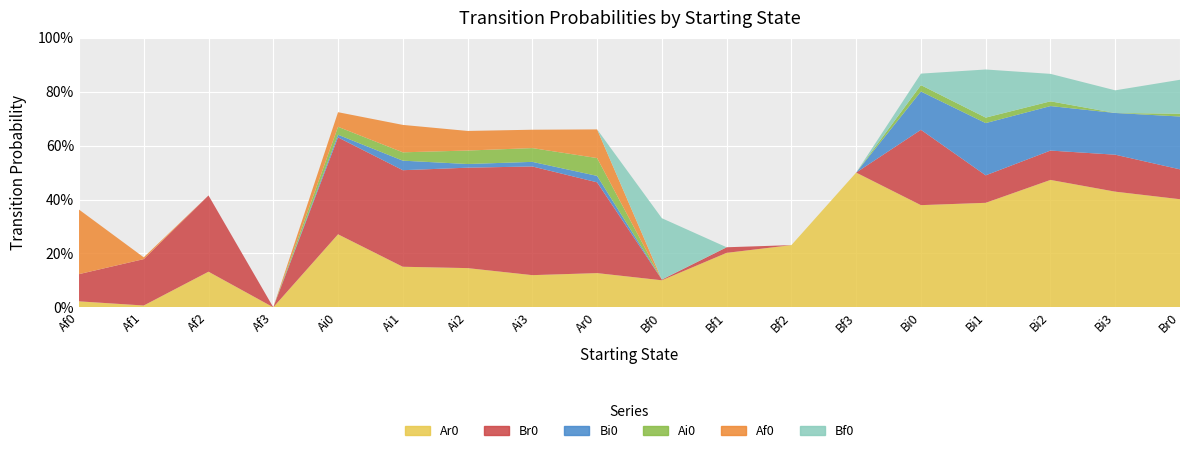

Reading left to right, extract all data points from this chart.

Ar0: 0.0	0.0	0.1	0.0	0.3	0.2	0.1	0.1	0.1	0.1	0.2	0.2	0.5	0.4	0.4	0.5	0.4	0.4
Br0: 0.1	0.2	0.3	0.0	0.4	0.4	0.4	0.4	0.3	0.0	0.0	0.0	0.0	0.3	0.1	0.1	0.1	0.1
Bi0: 0.0	0.0	0.0	0.0	0.0	0.0	0.0	0.0	0.0	0.0	0.0	0.0	0.0	0.1	0.2	0.2	0.2	0.2
Ai0: 0.0	0.0	0.0	0.0	0.0	0.0	0.1	0.1	0.1	0.0	0.0	0.0	0.0	0.0	0.0	0.0	0.0	0.0
Af0: 0.2	0.0	0.0	0.0	0.1	0.1	0.1	0.1	0.1	0.0	0.0	0.0	0.0	0.0	0.0	0.0	0.0	0.0
Bf0: 0.0	0.0	0.0	0.0	0.0	0.0	0.0	0.0	0.0	0.2	0.0	0.0	0.0	0.0	0.2	0.1	0.1	0.1